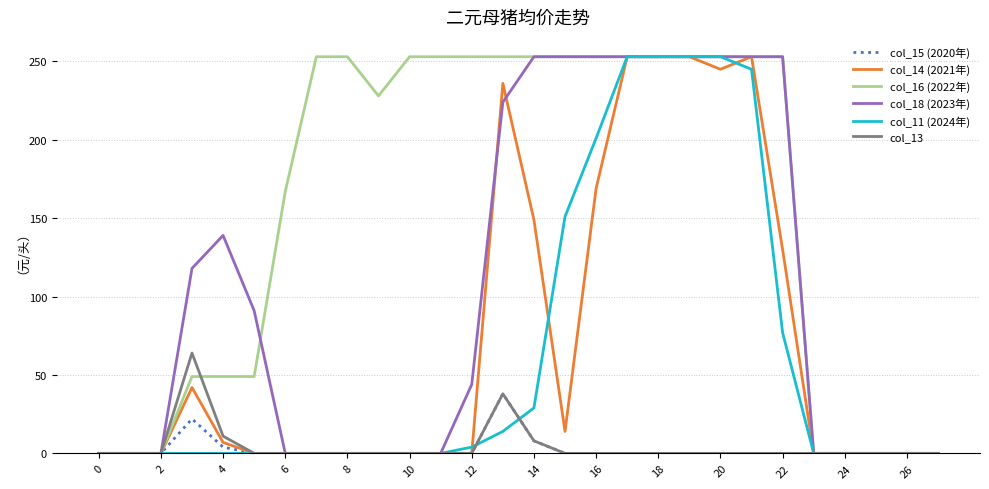

How many lines are shown in the chart?

6